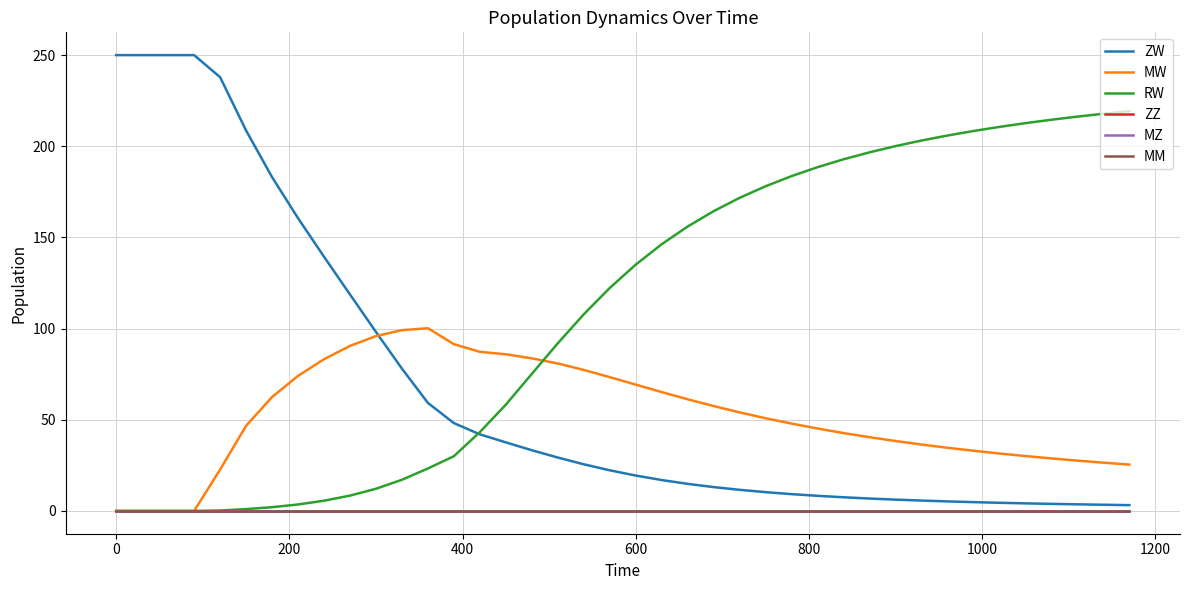

Does the chart display data point markers on the line(s)?

No